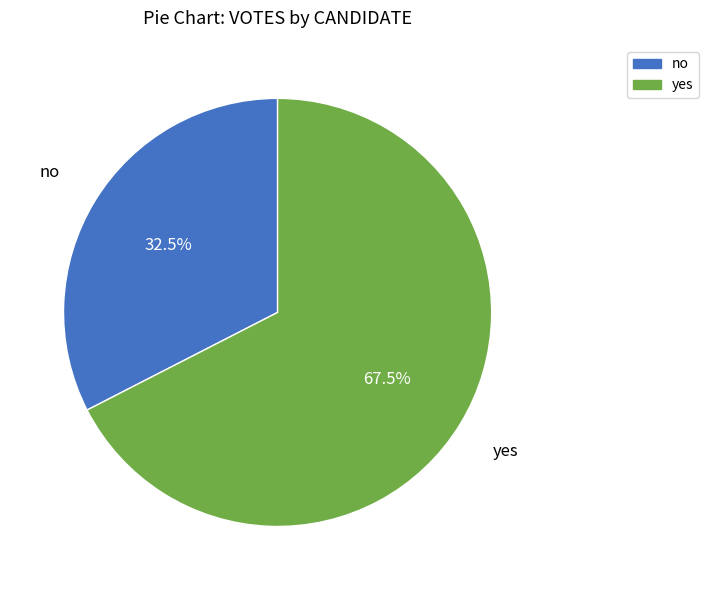

Is it true that no is 40% of the pie?

False